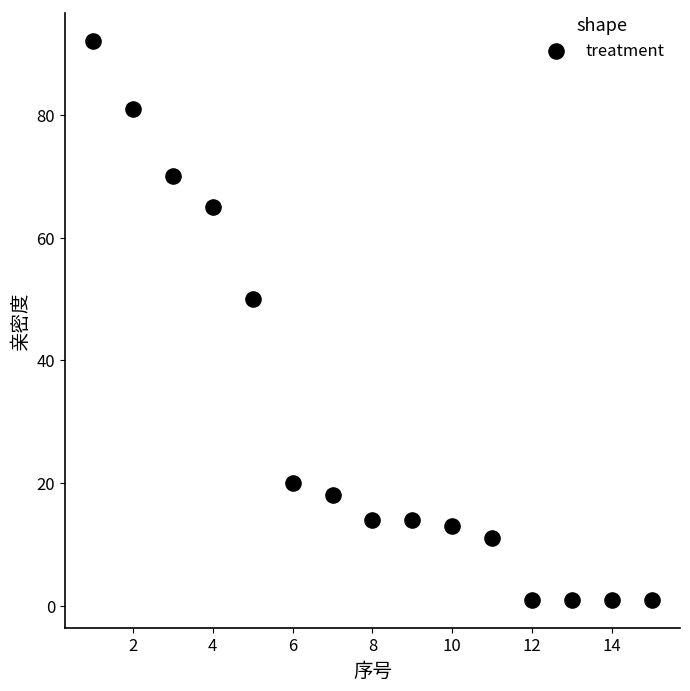

What Y value in the scatter plot is closest to 46?

50